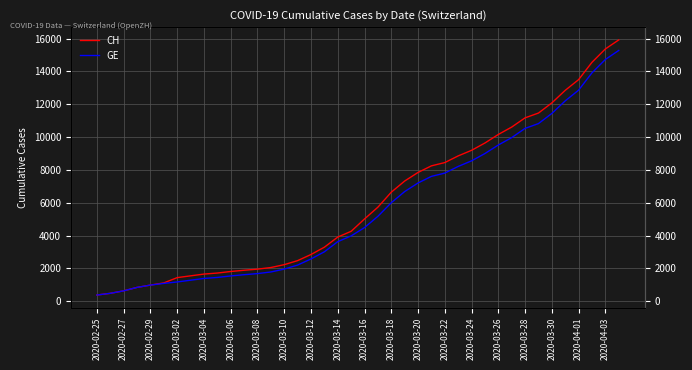

Rank the series by their average value, from lowest to highest.

GE, CH